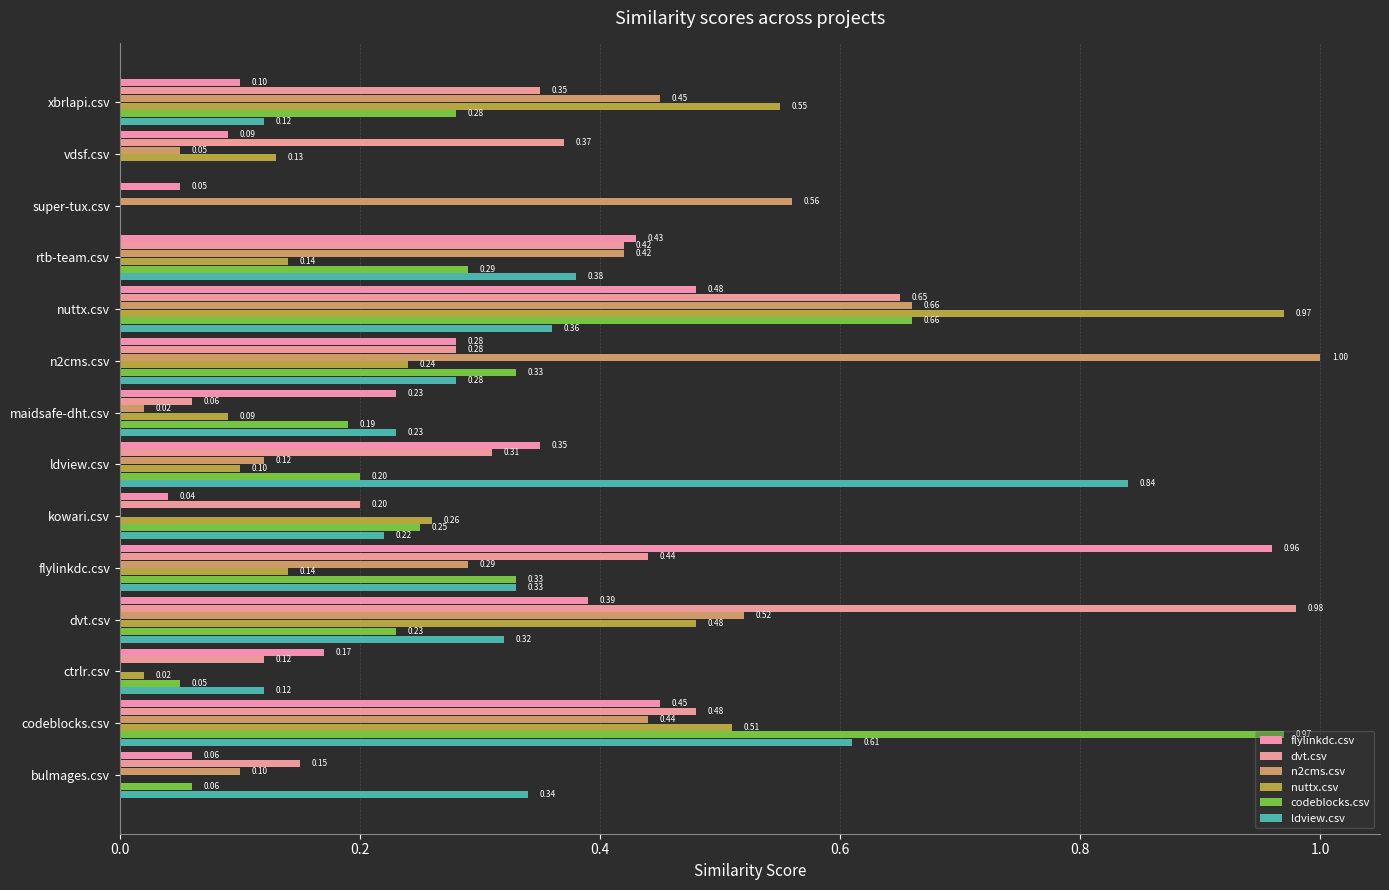

Reading left to right, what are all the values shown in this chart?

flylinkdc.csv: 0.1	0.5	0.2	0.4	1.0	0.0	0.3	0.2	0.3	0.5	0.4	0.1	0.1	0.1
dvt.csv: 0.1	0.5	0.1	1.0	0.4	0.2	0.3	0.1	0.3	0.7	0.4	0.0	0.4	0.3
n2cms.csv: 0.1	0.4	0.0	0.5	0.3	0.0	0.1	0.0	1.0	0.7	0.4	0.6	0.1	0.5
nuttx.csv: 0.0	0.5	0.0	0.5	0.1	0.3	0.1	0.1	0.2	1.0	0.1	0.0	0.1	0.6
codeblocks.csv: 0.1	1.0	0.1	0.2	0.3	0.2	0.2	0.2	0.3	0.7	0.3	0.0	0.0	0.3
ldview.csv: 0.3	0.6	0.1	0.3	0.3	0.2	0.8	0.2	0.3	0.4	0.4	0.0	0.0	0.1